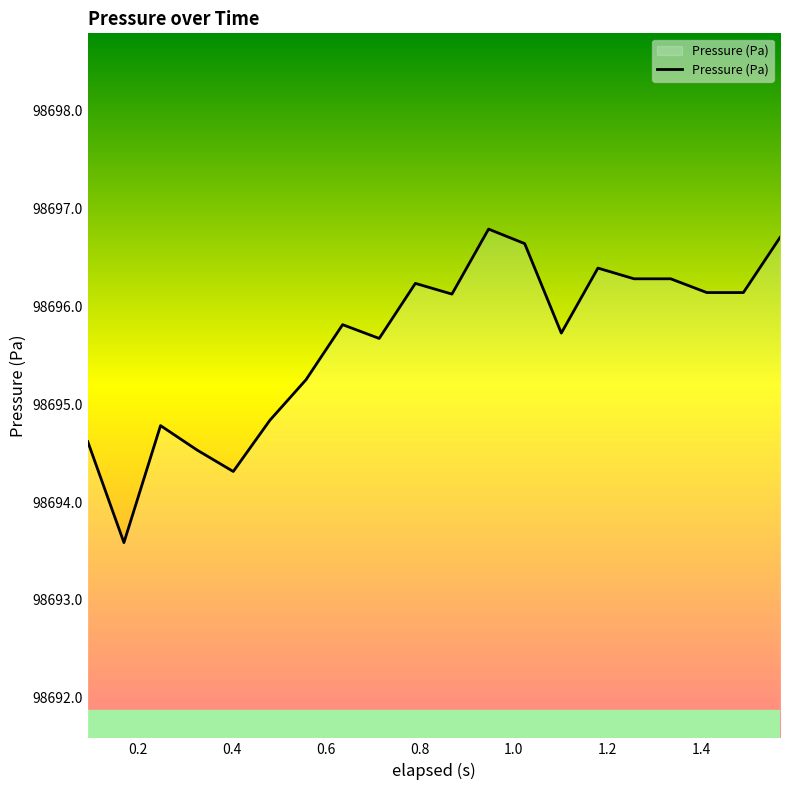

What is the difference between the maximum and minimum values?

3.2